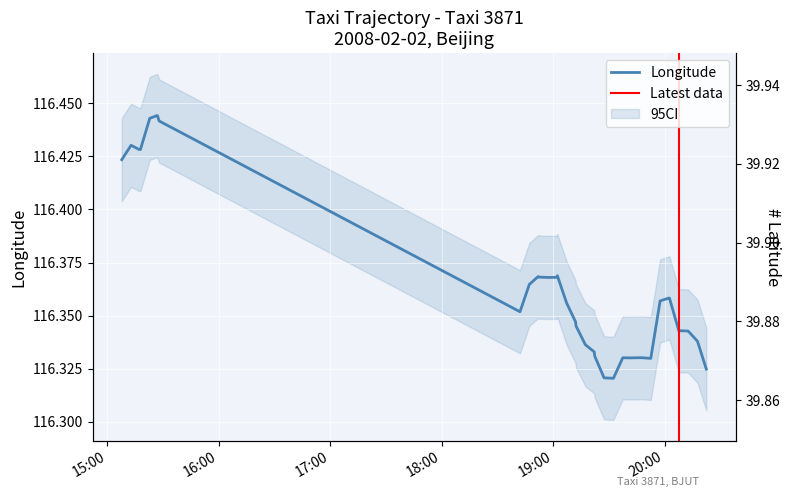

What is the average value of the lon series?

116.4